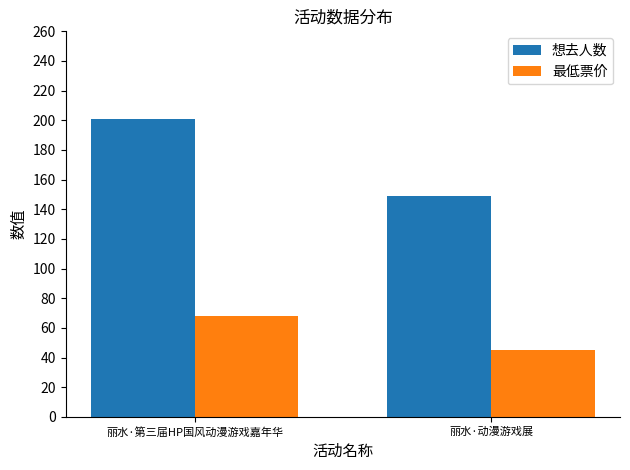

How many groups of bars are there?

2